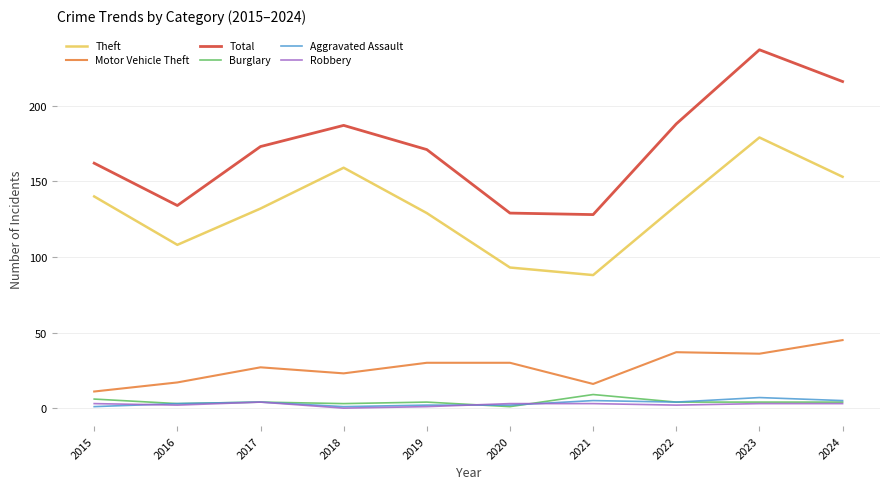

Which series has the largest total across all categories?

Total